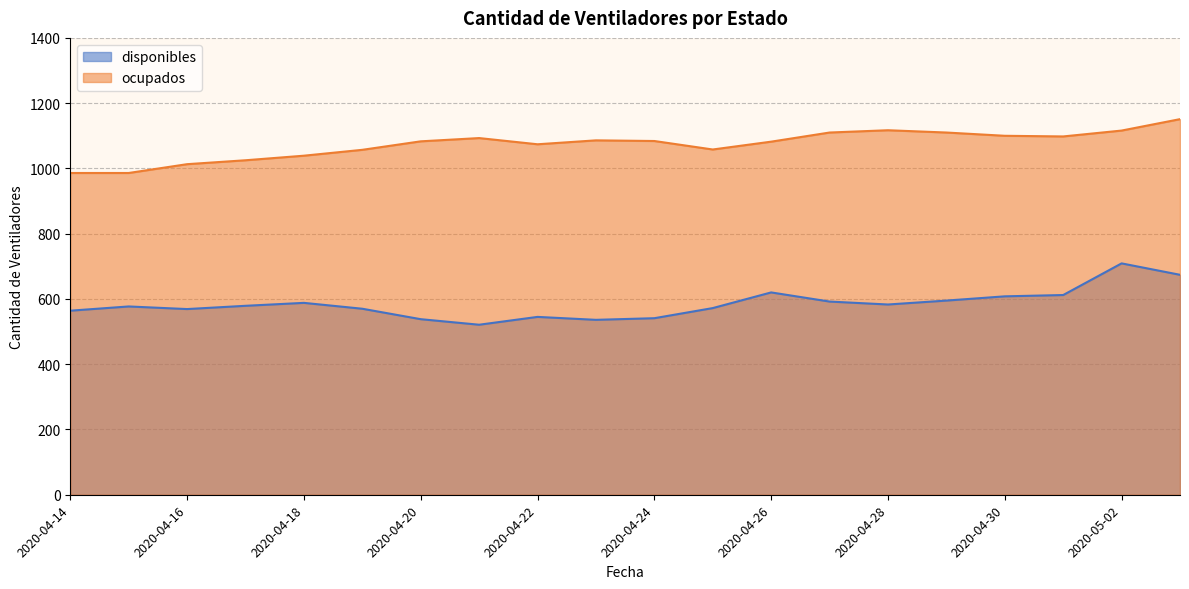

Is the value of disponibles at 2020-04-15 greater than the value of ocupados at 2020-04-21?

No